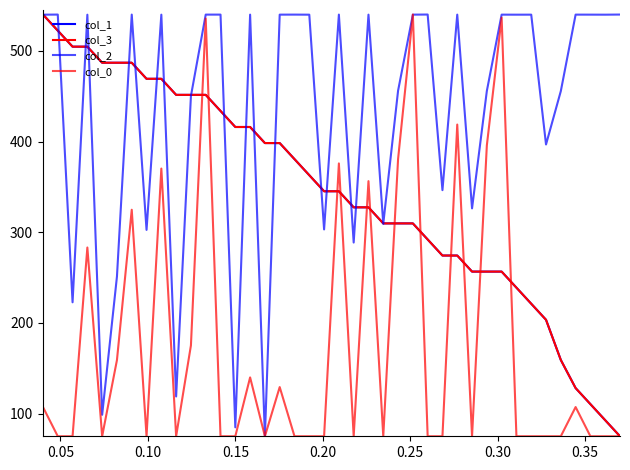

What is the smallest value displayed?

75.0